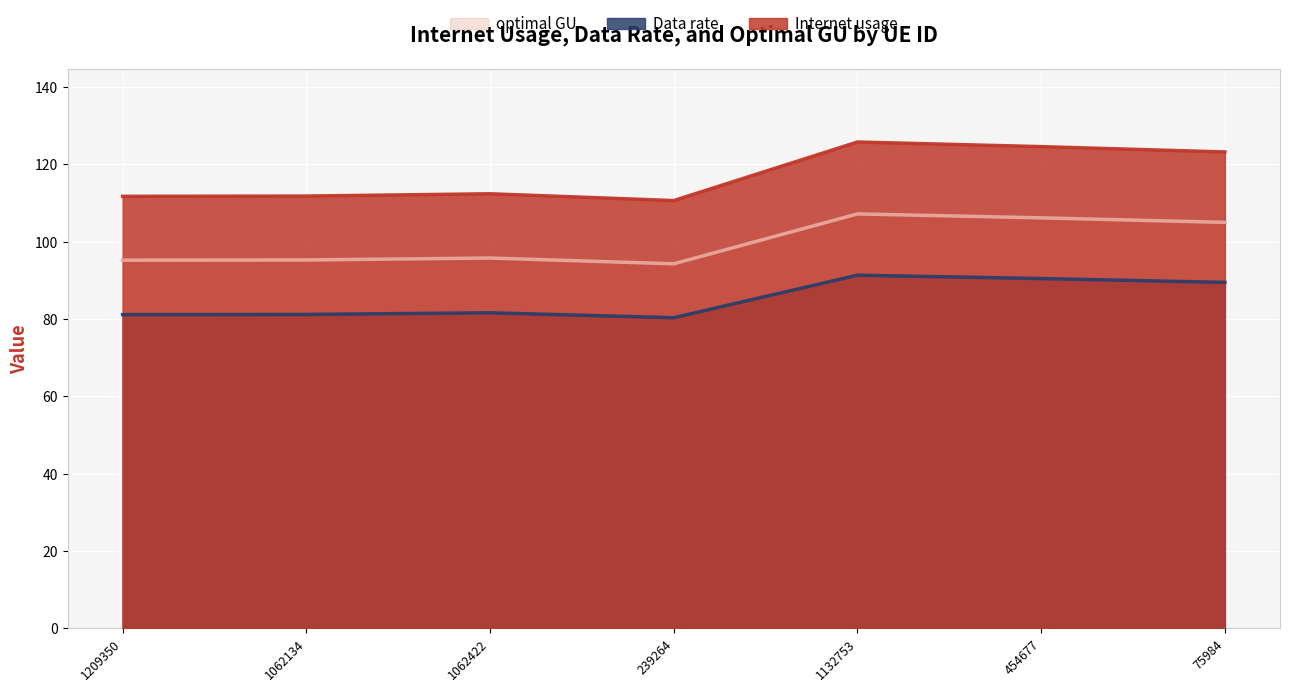

What is the smallest value displayed?

80.3